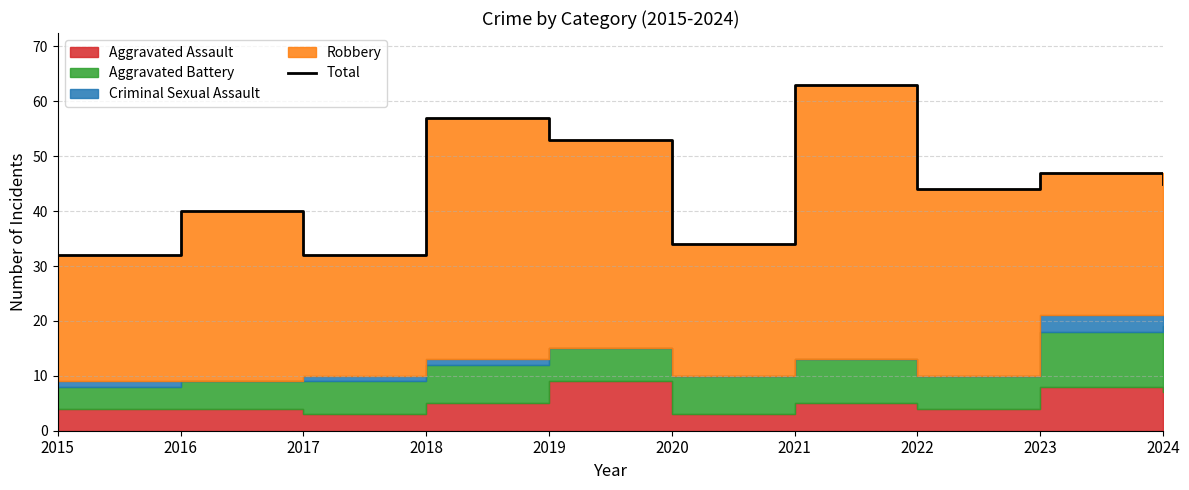

Which label corresponds to the smallest value in the chart?

2015